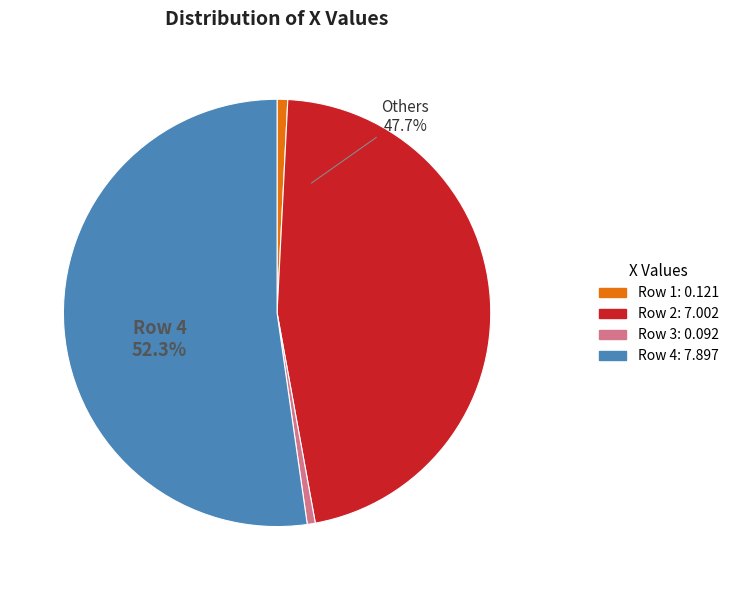

What is the majority slice?

4